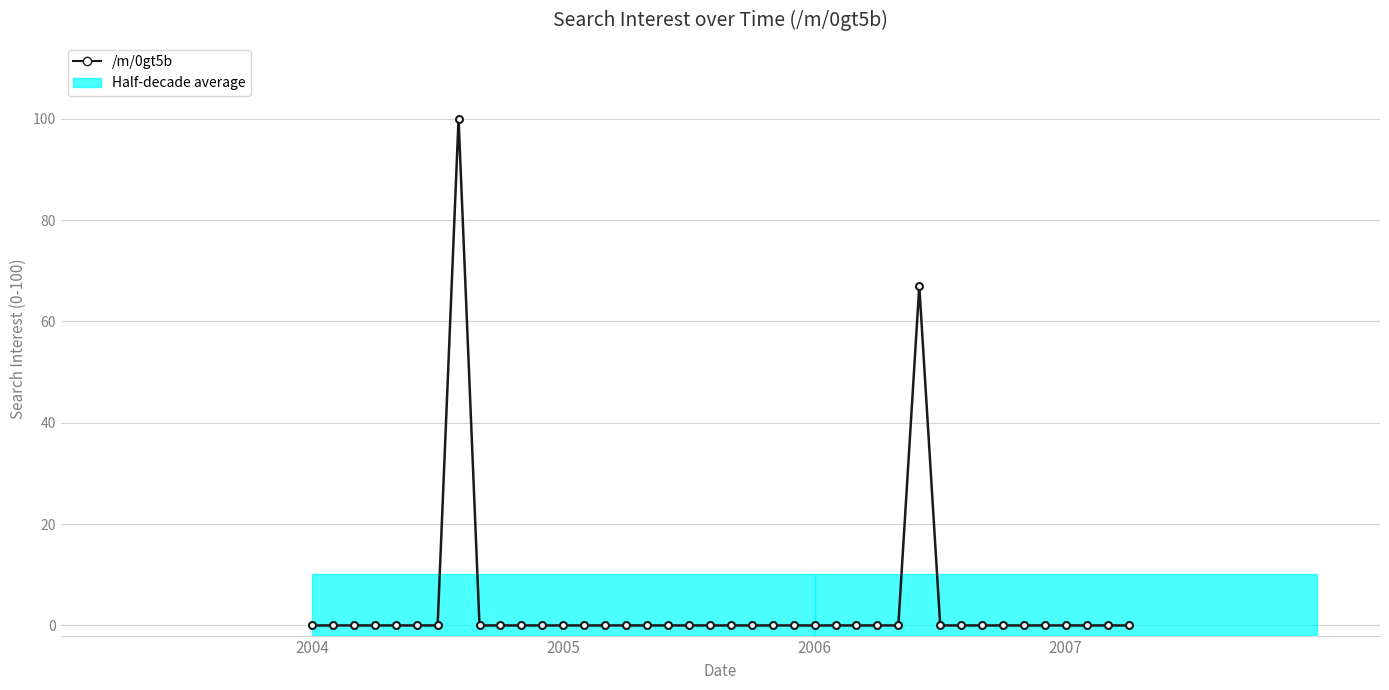

How many values are above zero?

2